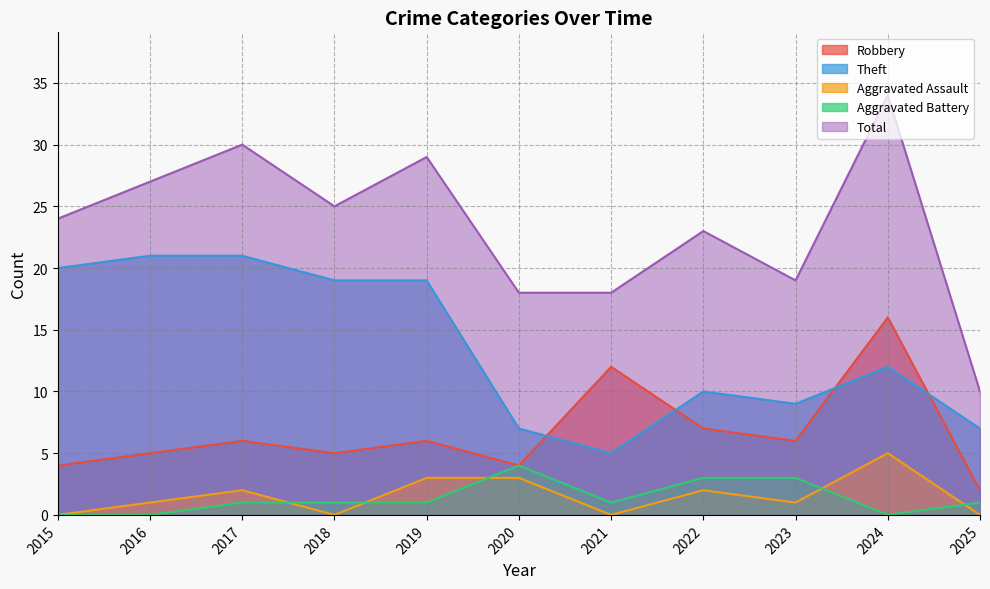

Count the Aggravated Battery values in the range 0 to 3.

10